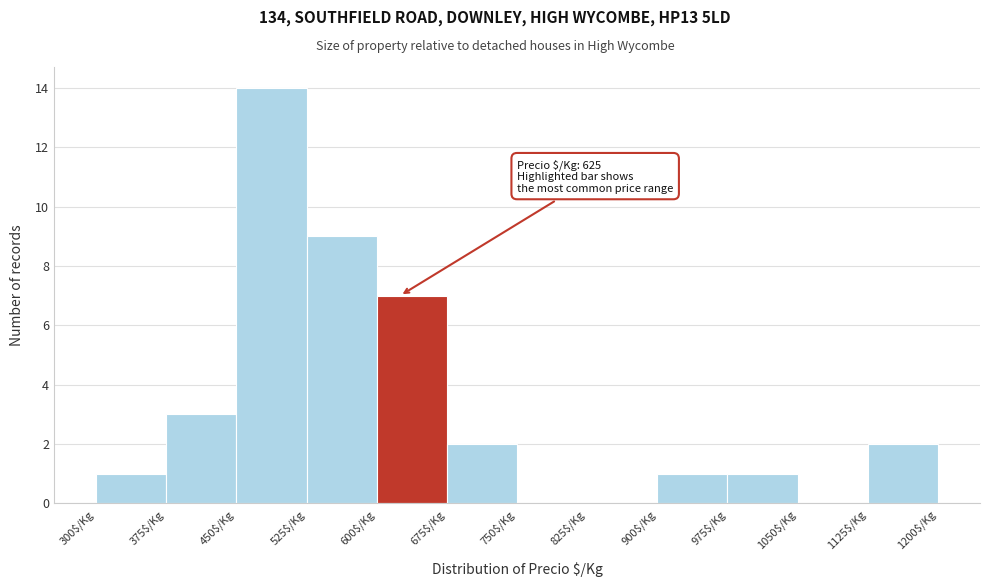

Over which range of the x-axis is the bar tallest?

450 to 525